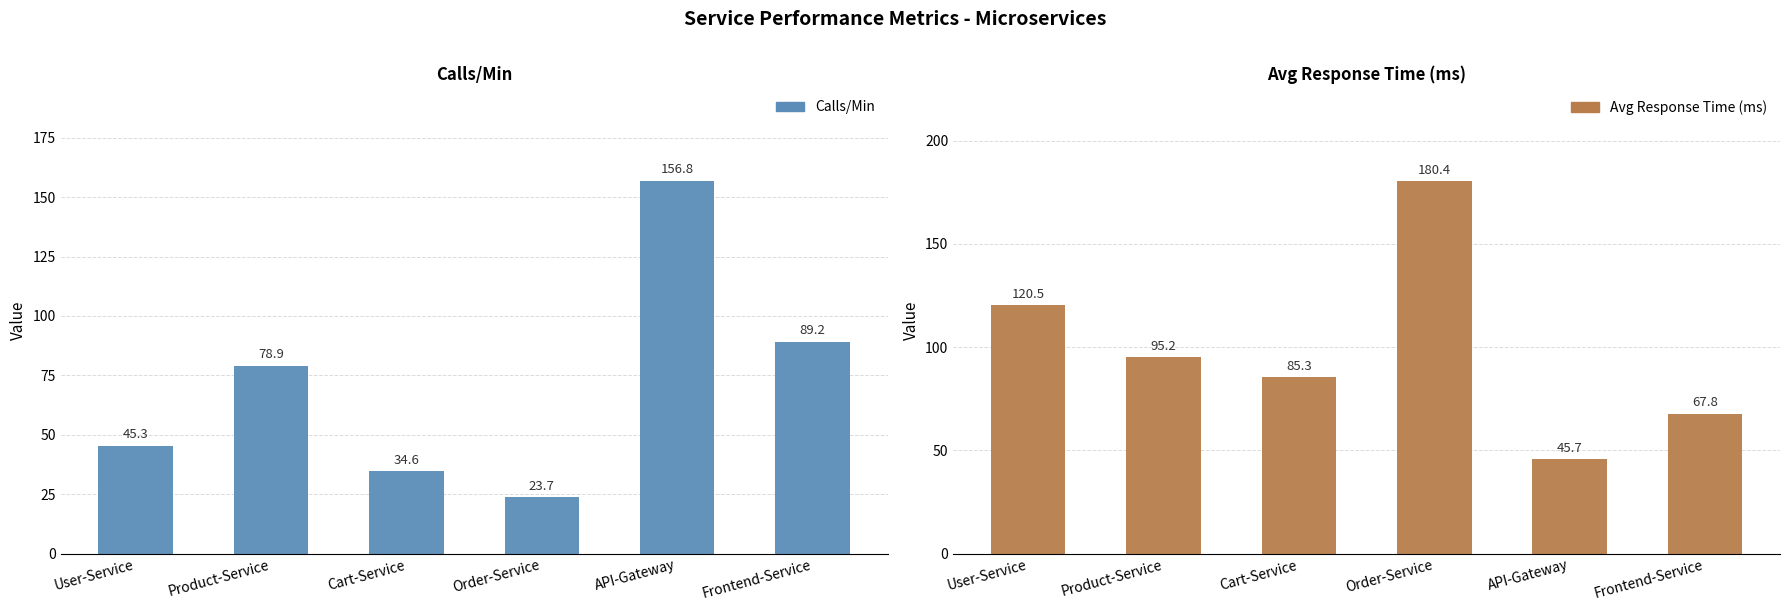

What is the total value across all series at User-Service?

165.8